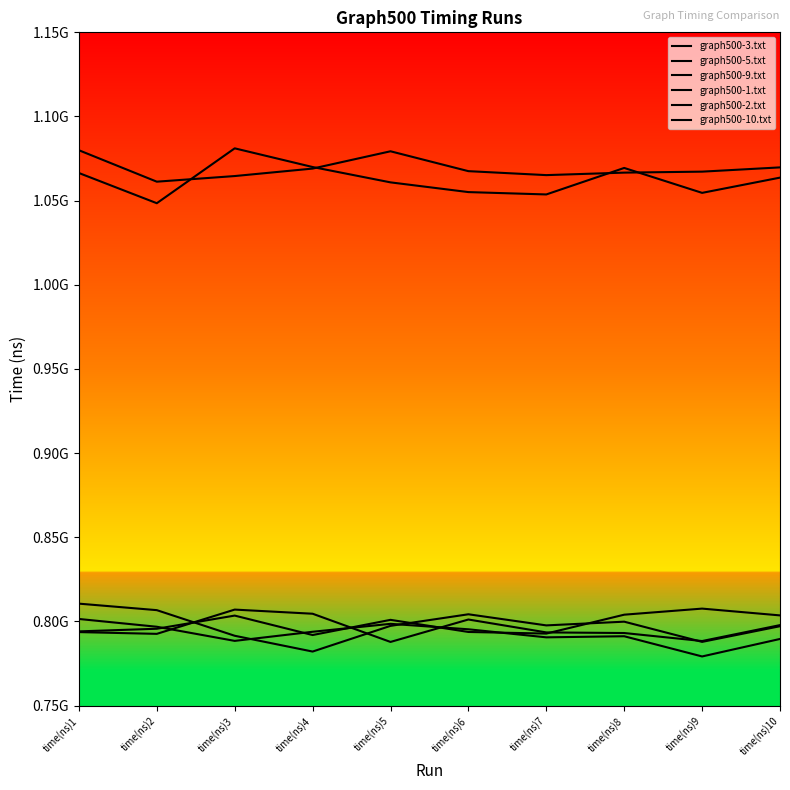

Which series has the largest total across all categories?

graph500-2.txt